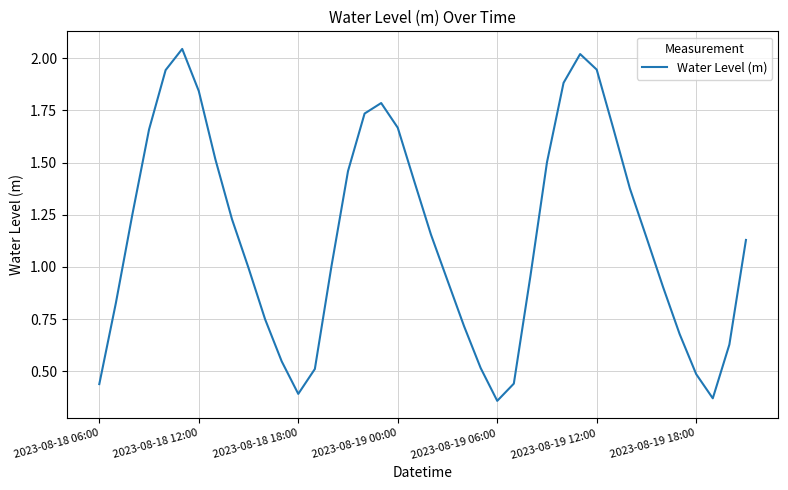

What is the smallest value displayed?

0.4